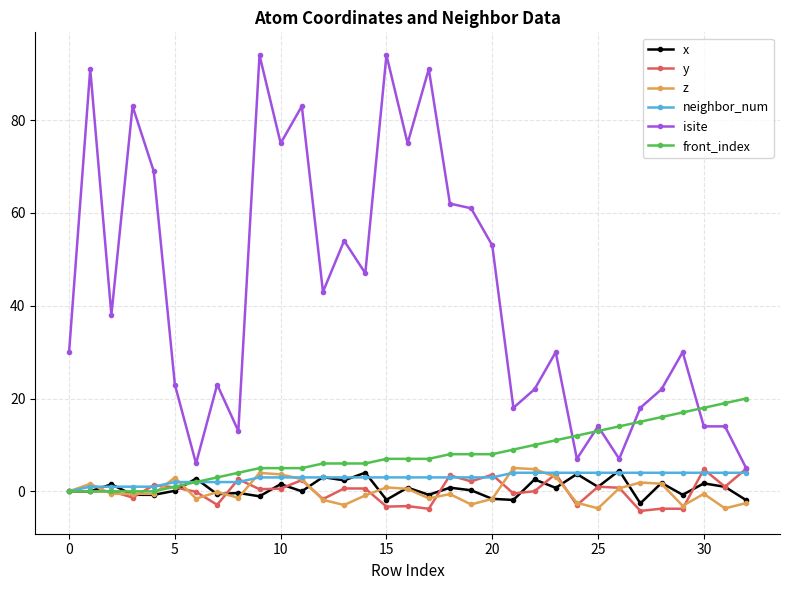

True or false: isite and neighbor_num cross at least once.

False